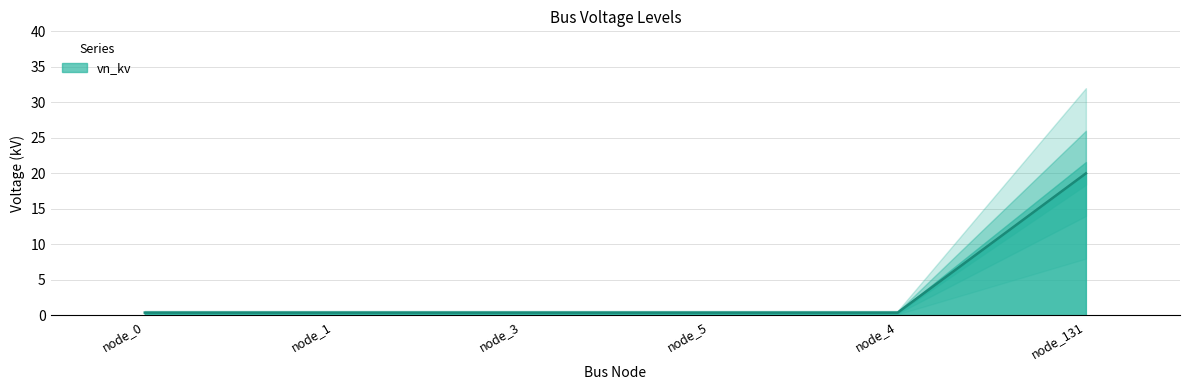

Reading left to right, list all the values displayed in this chart.

0.4	0.4	0.4	0.4	0.4	20.0